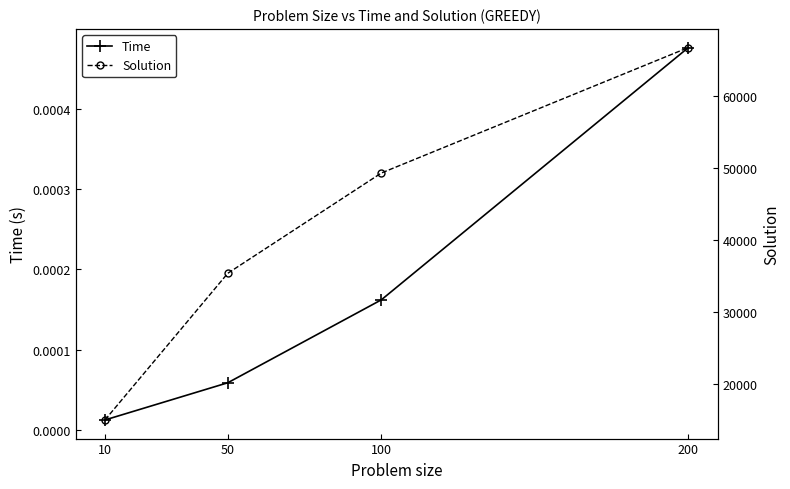

True or false: Time has a value of 0.0 at 200.

True